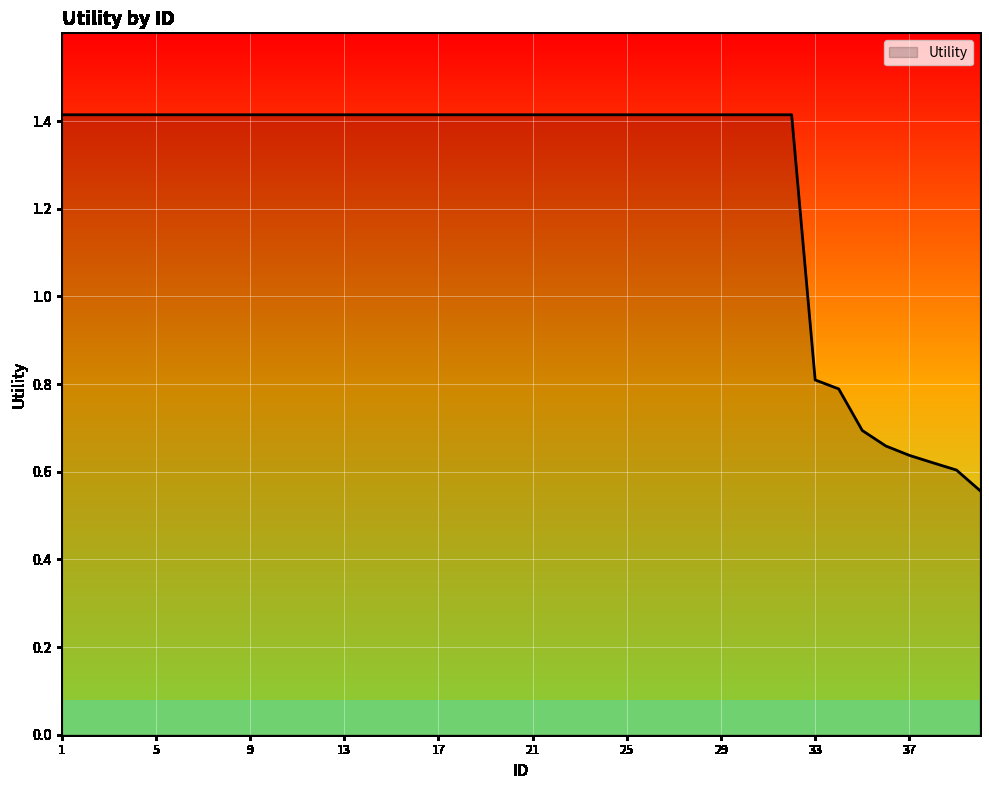

Reading right to left, transcribe all the data shown in this chart.

0.6	0.6	0.6	0.6	0.7	0.7	0.8	0.8	1.4	1.4	1.4	1.4	1.4	1.4	1.4	1.4	1.4	1.4	1.4	1.4	1.4	1.4	1.4	1.4	1.4	1.4	1.4	1.4	1.4	1.4	1.4	1.4	1.4	1.4	1.4	1.4	1.4	1.4	1.4	1.4